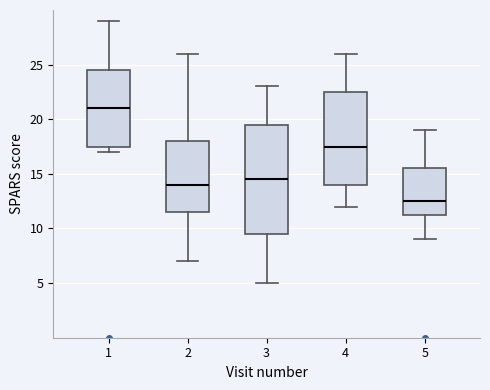

Which box is the tallest, from its lower edge to its upper edge?

3